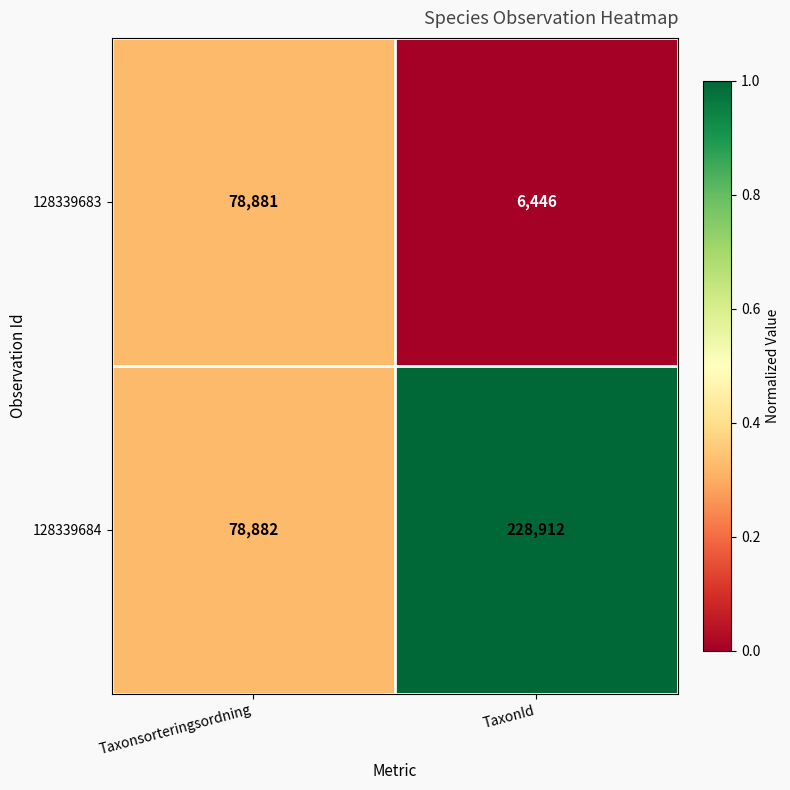

List the series in order of their overall mean, highest first.

128339684, 128339683